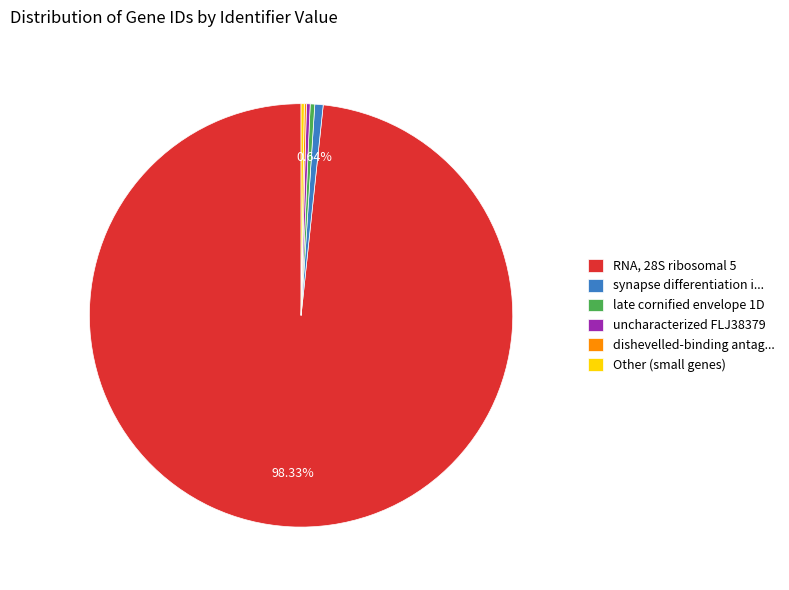

To the nearest percent, what percentage of the pie is RNA, 28S ribosomal 5?

98%